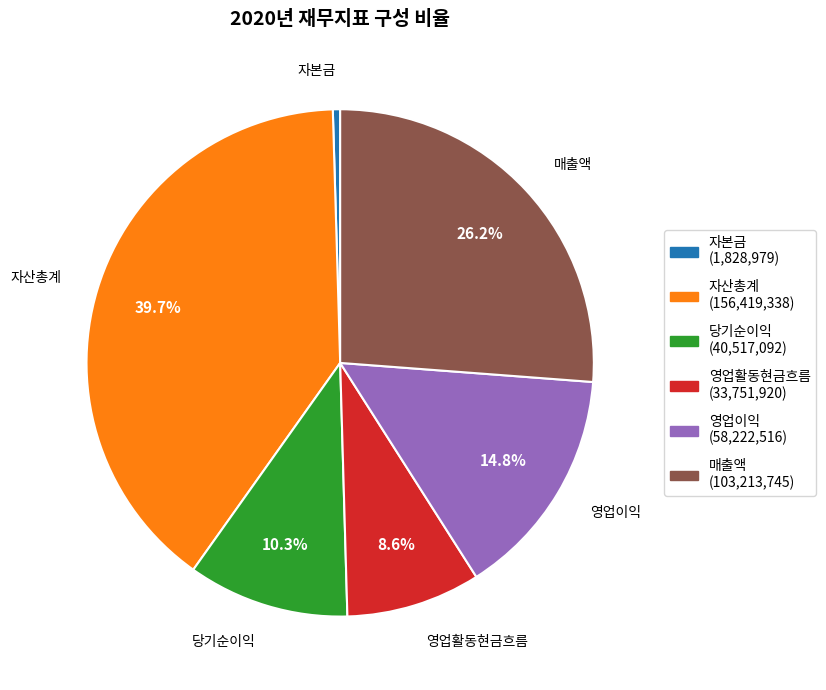

What percentage is the 매출액 slice, to the nearest percent?

26%